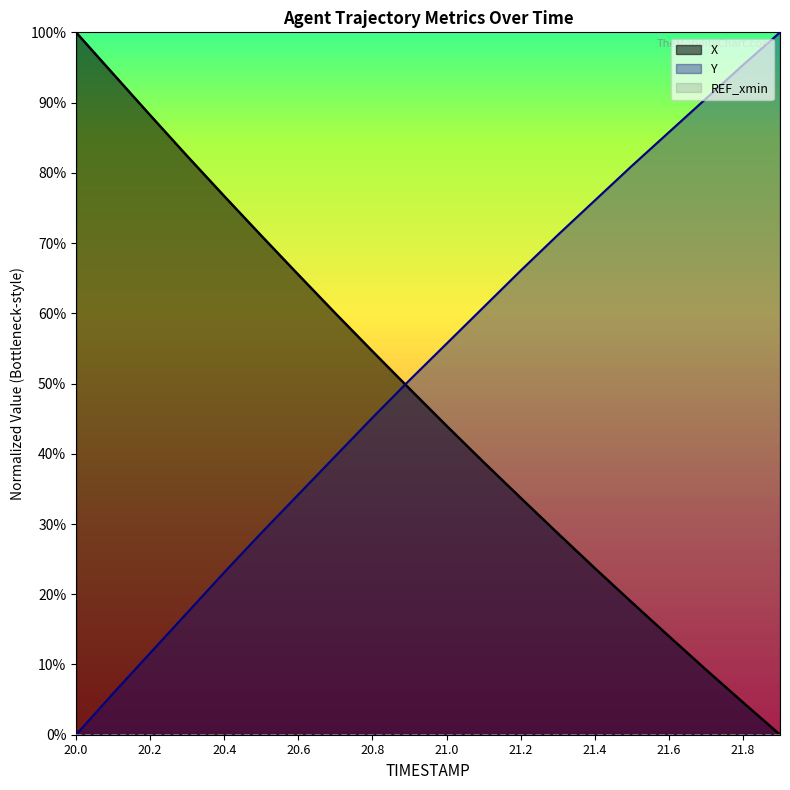

Count the number of data series in this chart.

2